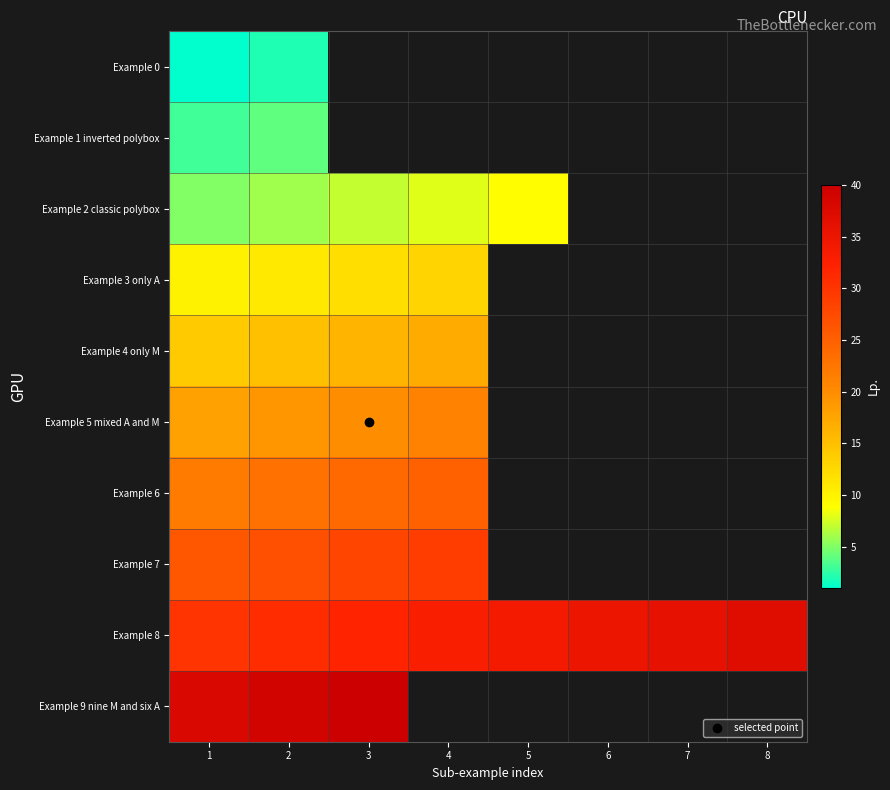

Count the Example 8 values in the range 32 to 36.

5